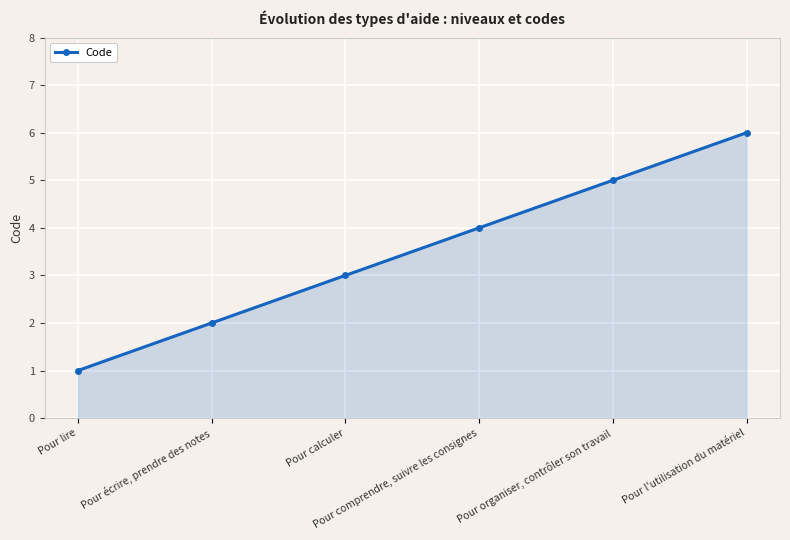

What is the maximum value shown in the chart?

6